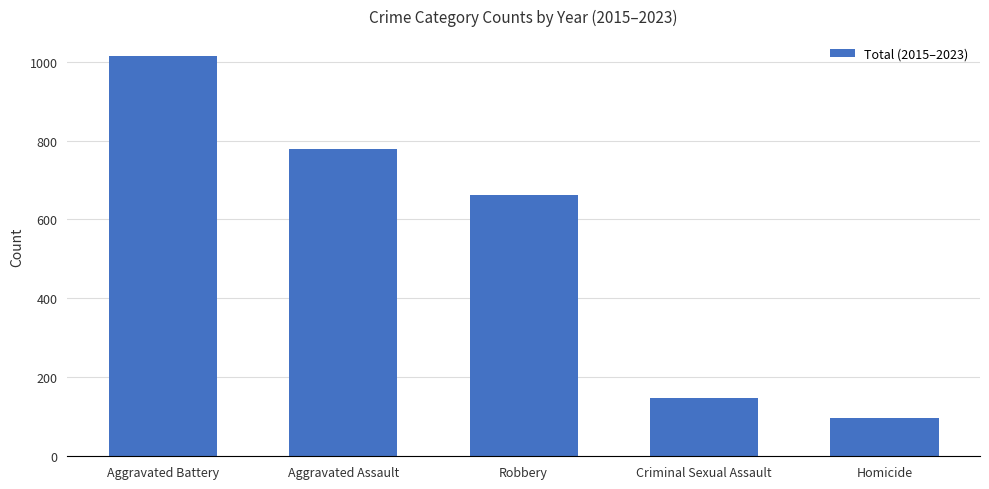

True or false: the data shows 661 at Robbery.

True